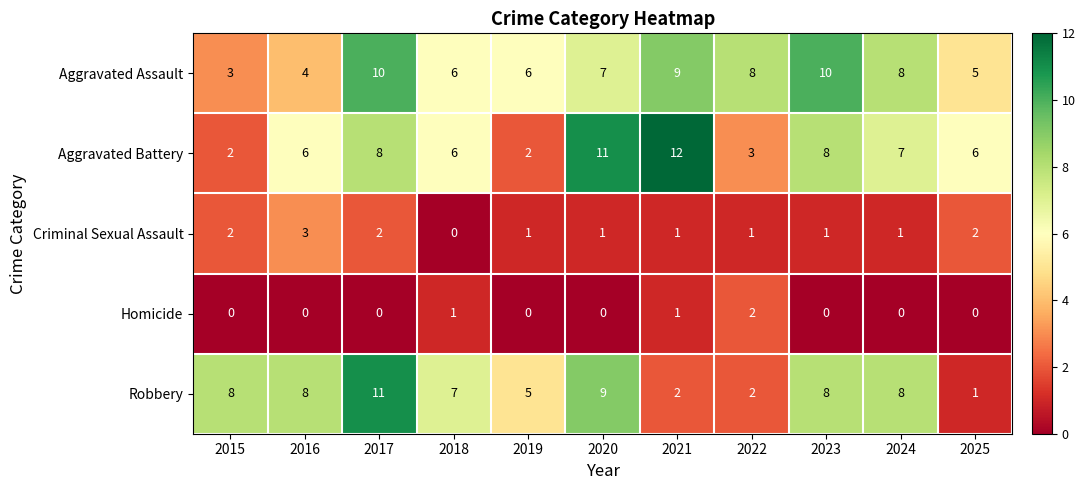

At which label does Homicide reach its peak?

2022